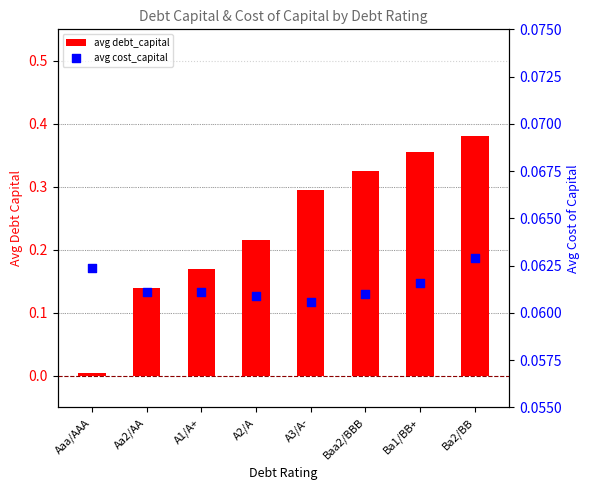

Which series has the largest total across all categories?

avg debt_capital